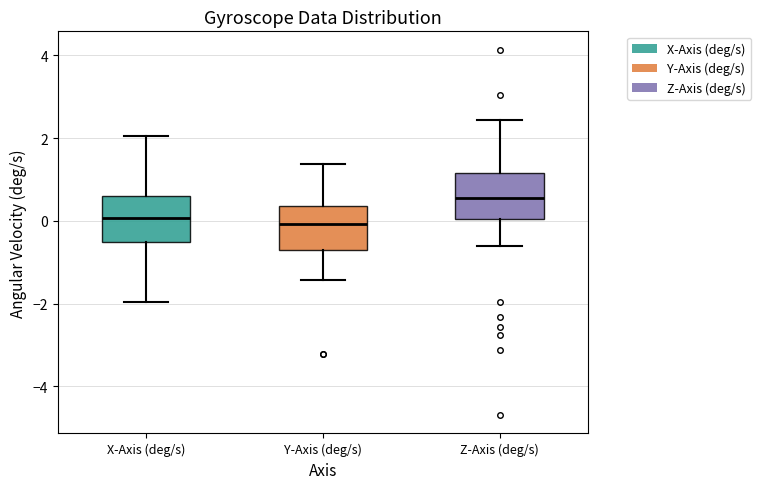

Where is the lower edge of the box for Y-Axis (deg/s) on the y-axis? The values are not printed on the chart, so give them approximately, as read against the axis.

-0.8